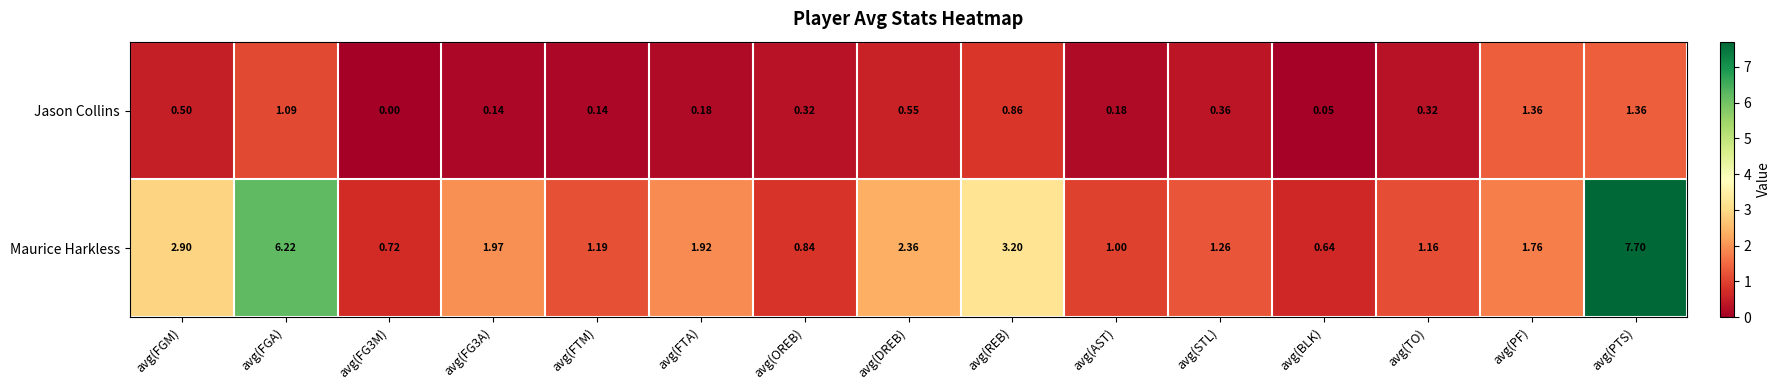

Which category has the highest value in the Maurice Harkless series?

avg(PTS)